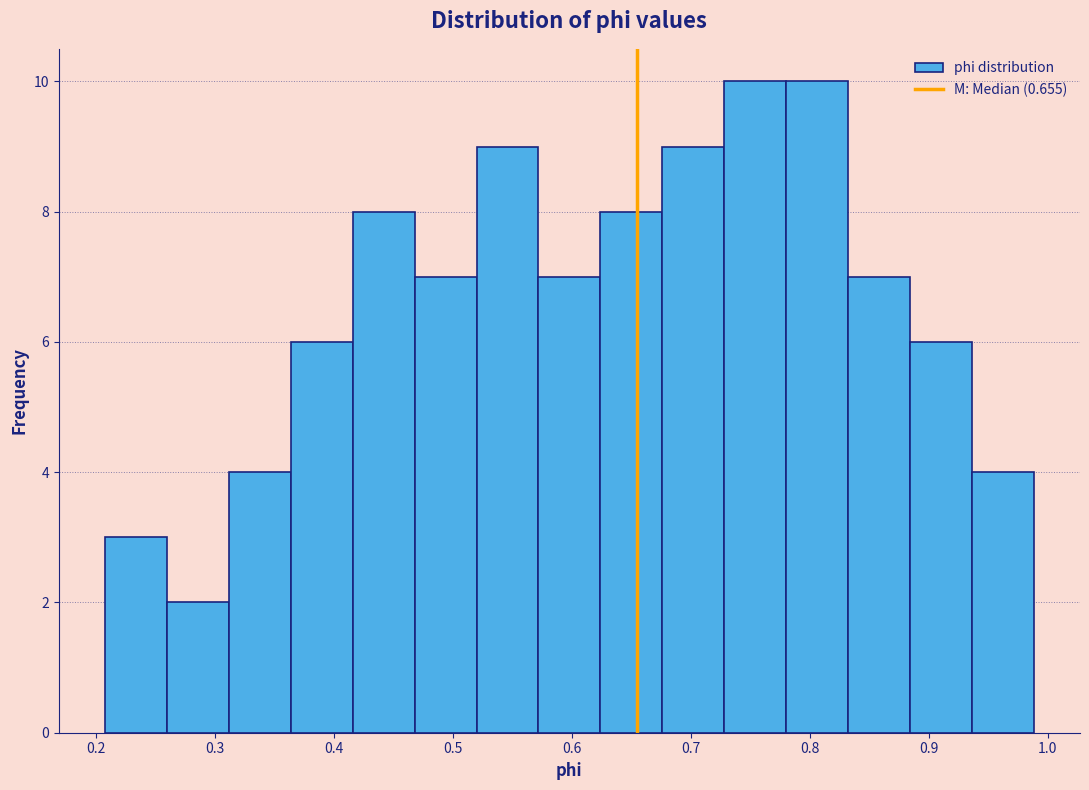

What is the height of the bar covering 0.73 to 0.78 on the x-axis? Neither the bar edges nor the heights are printed on the chart, so give them approximately, as read against the axes.

10